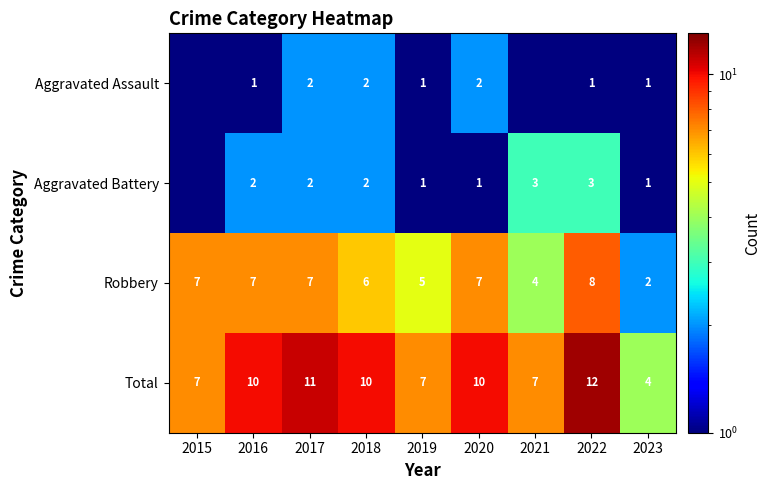

How many categories are shown in the chart?

9